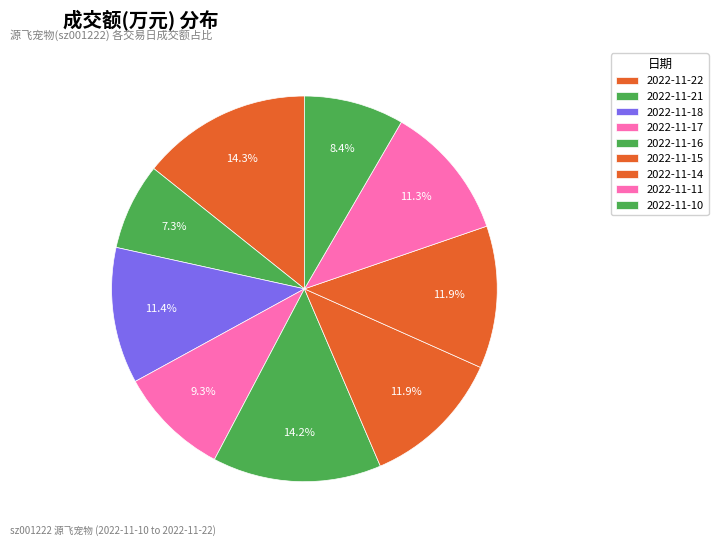

Does any single category account for the majority?

No